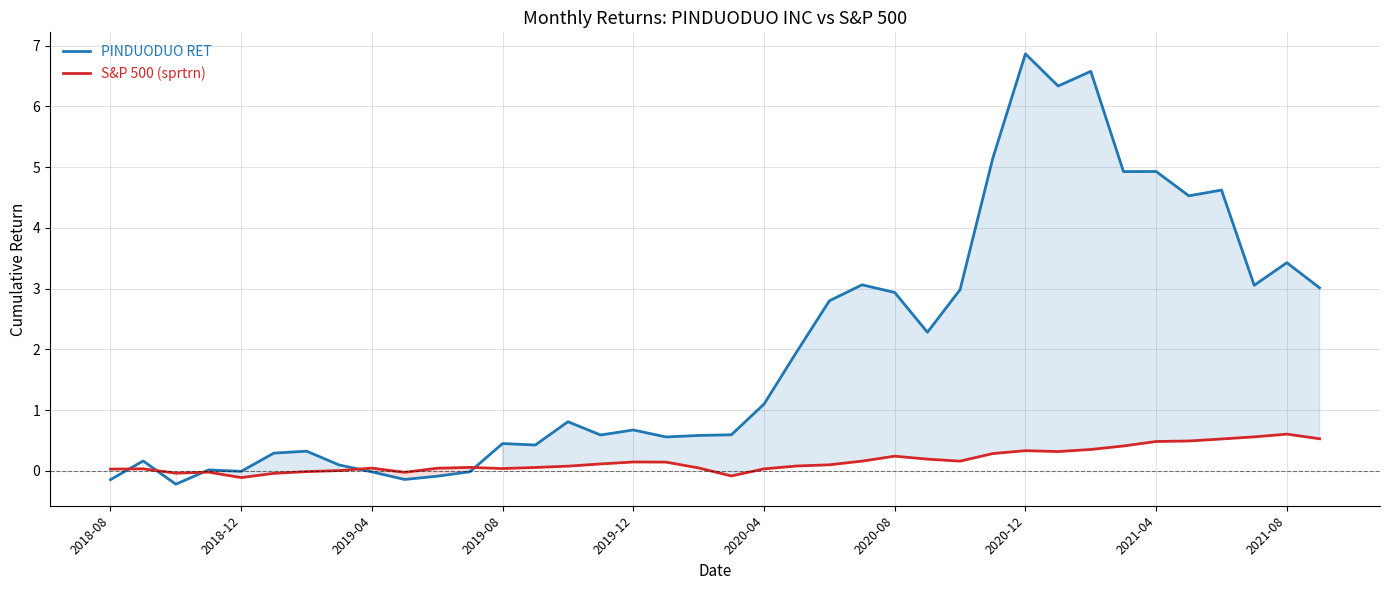

Is it true that PINDUODUO RET equals 1.1 at 2020-04?

True